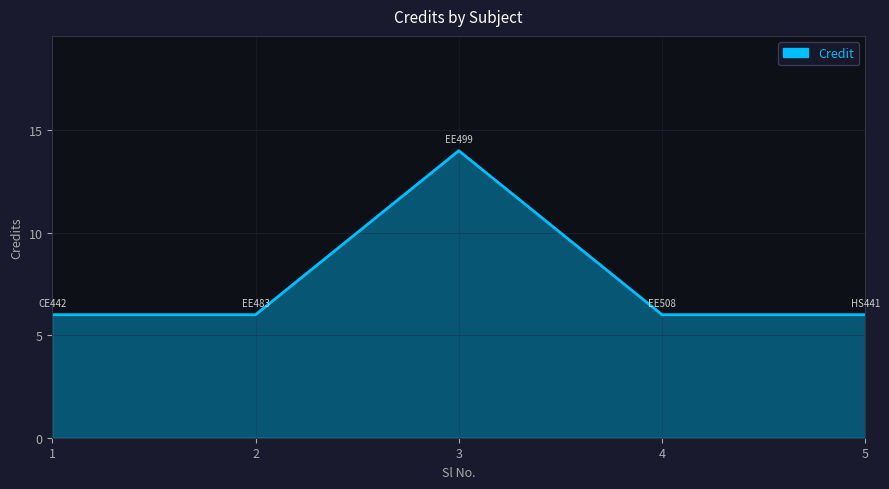

The chart shows a value of 2 at 2. True or false?

False